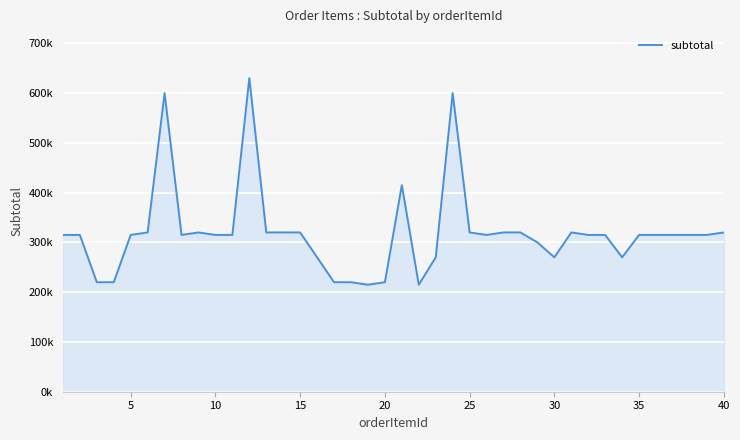

Does the chart have visible grid lines?

Yes